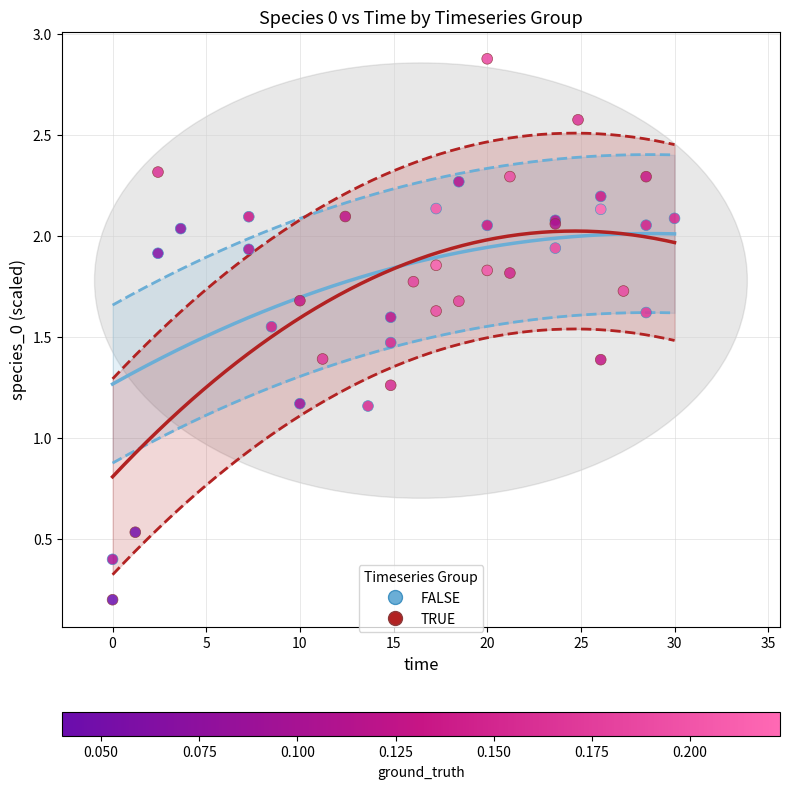

Which series contains the highest Y value?

TRUE